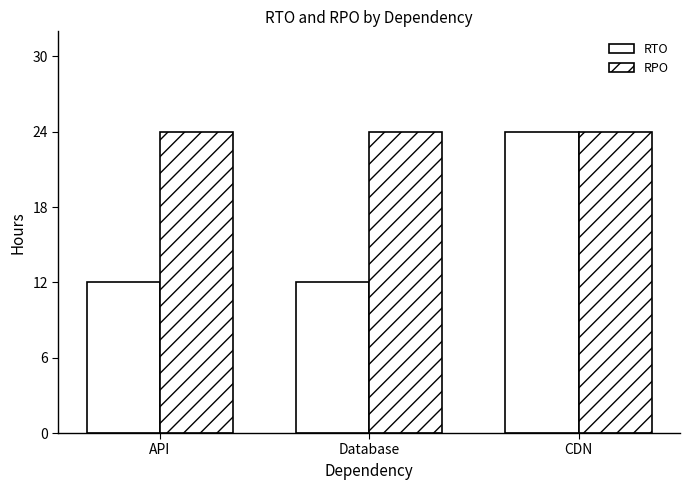

Rank the series by their maximum value, from highest to lowest.

RTO, RPO